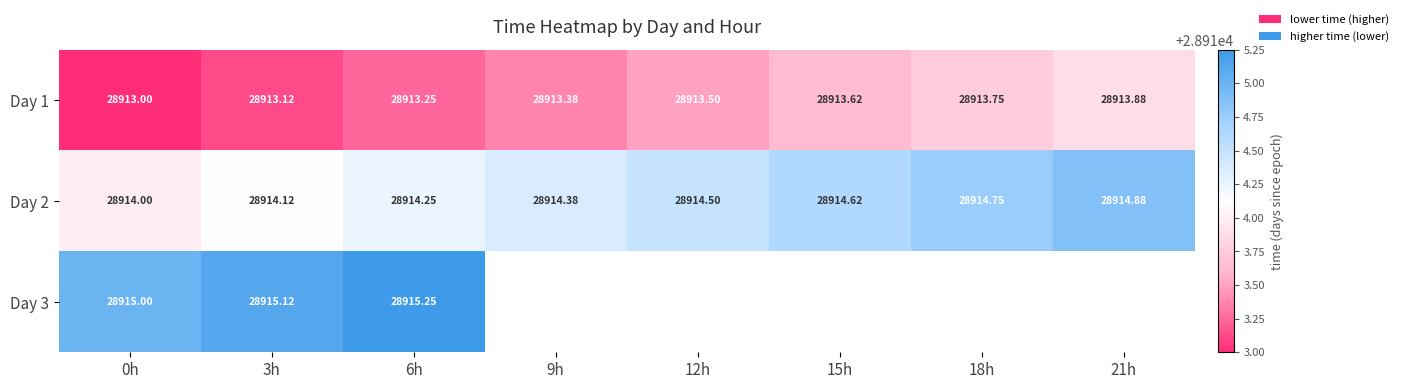

What is the maximum value shown in the chart?

28915.2